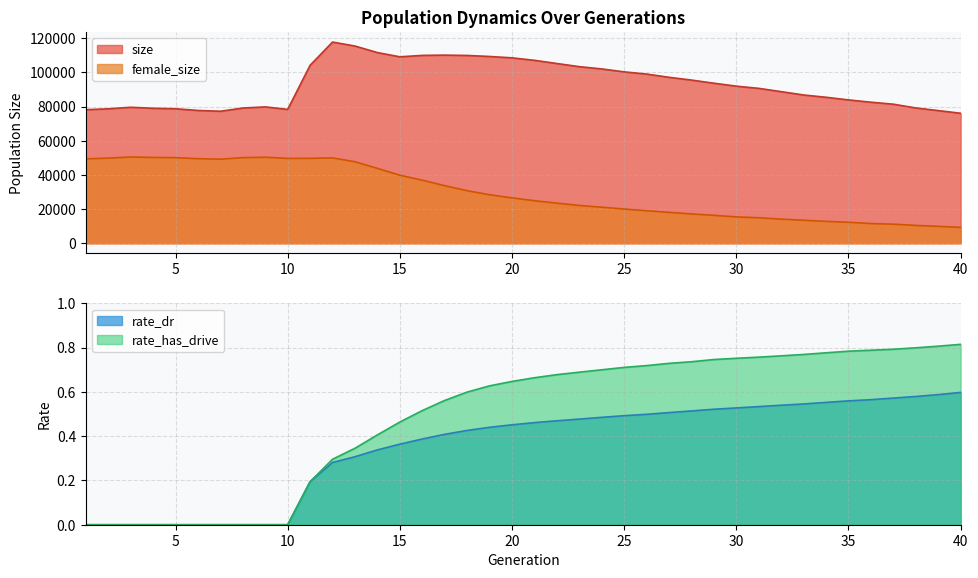

At which label is female_size closest to 29903?

18